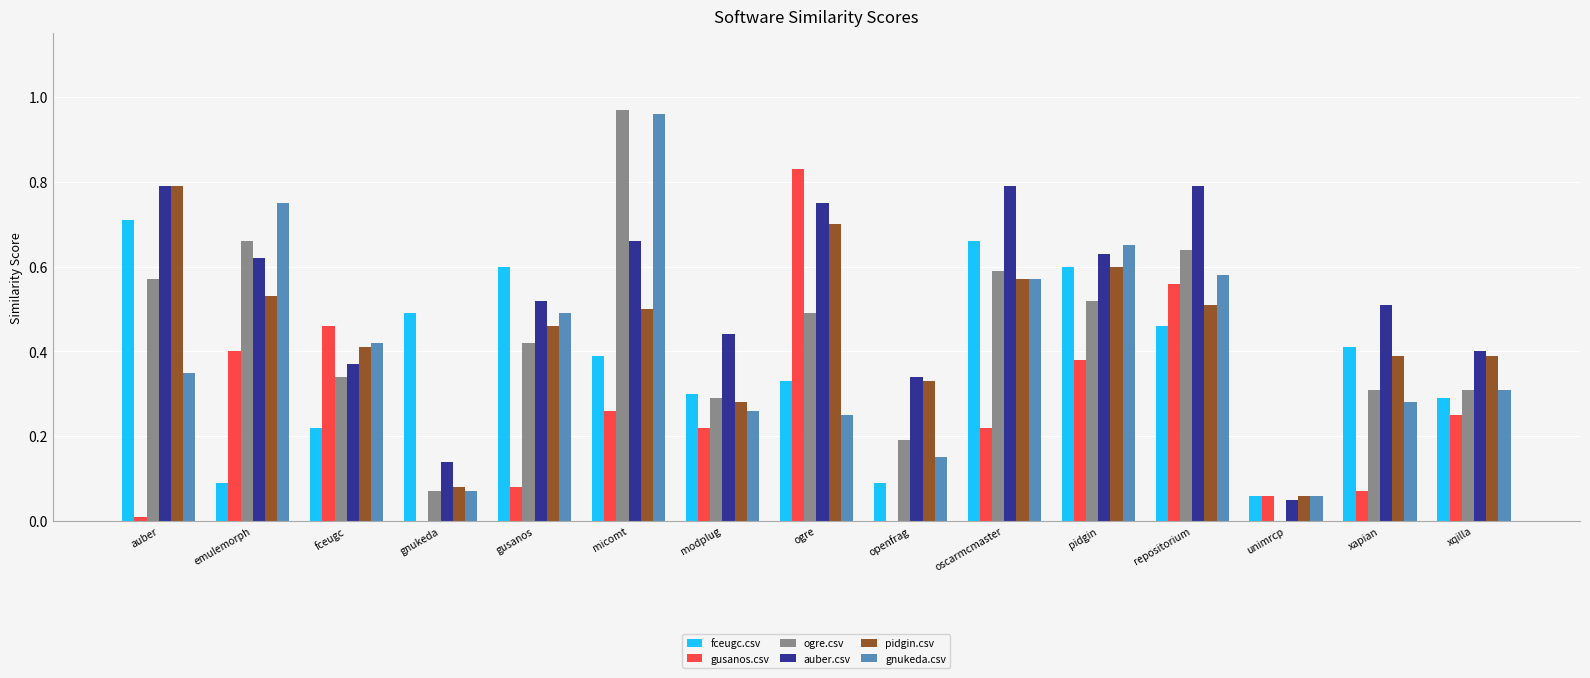

Are the bars horizontal?

No